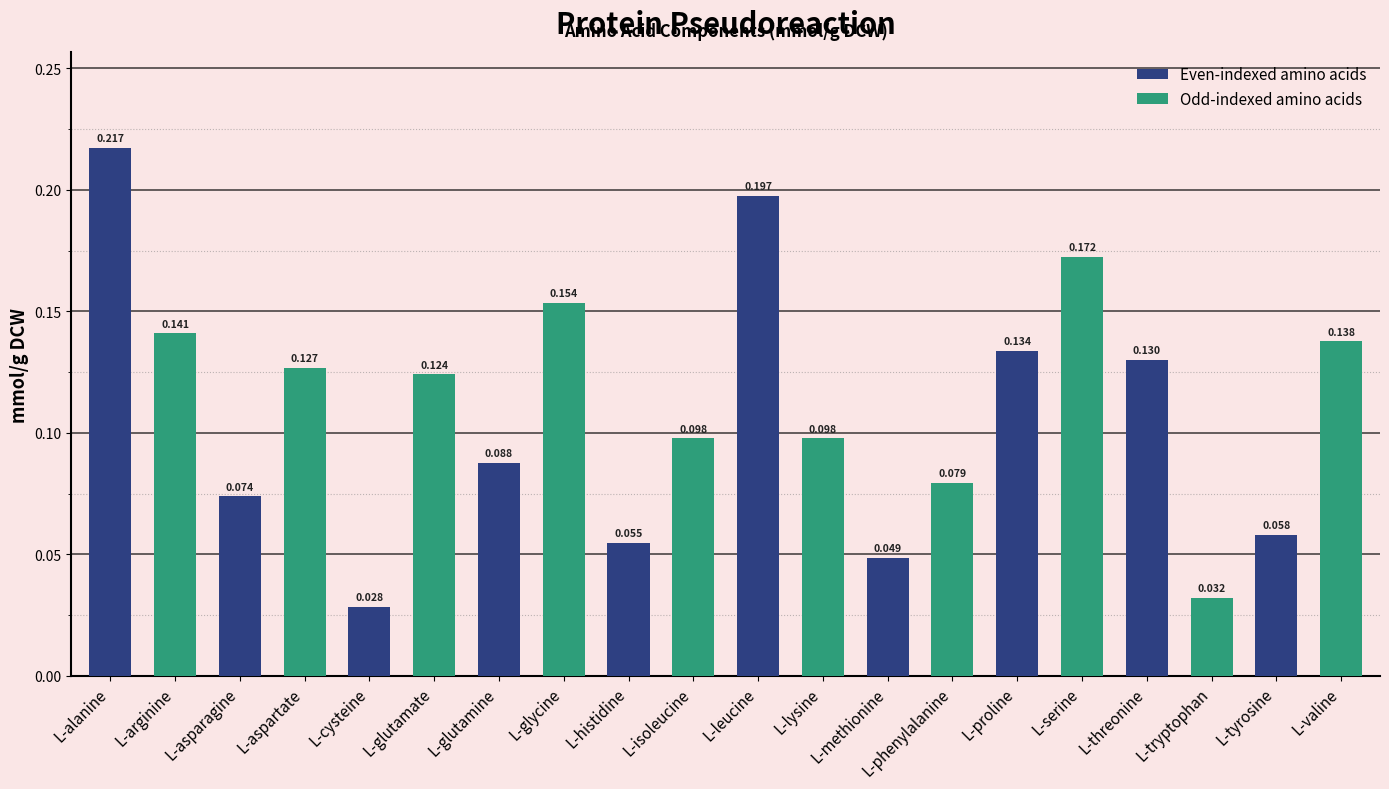

Between L-leucine and L-tyrosine, which is larger?

L-leucine